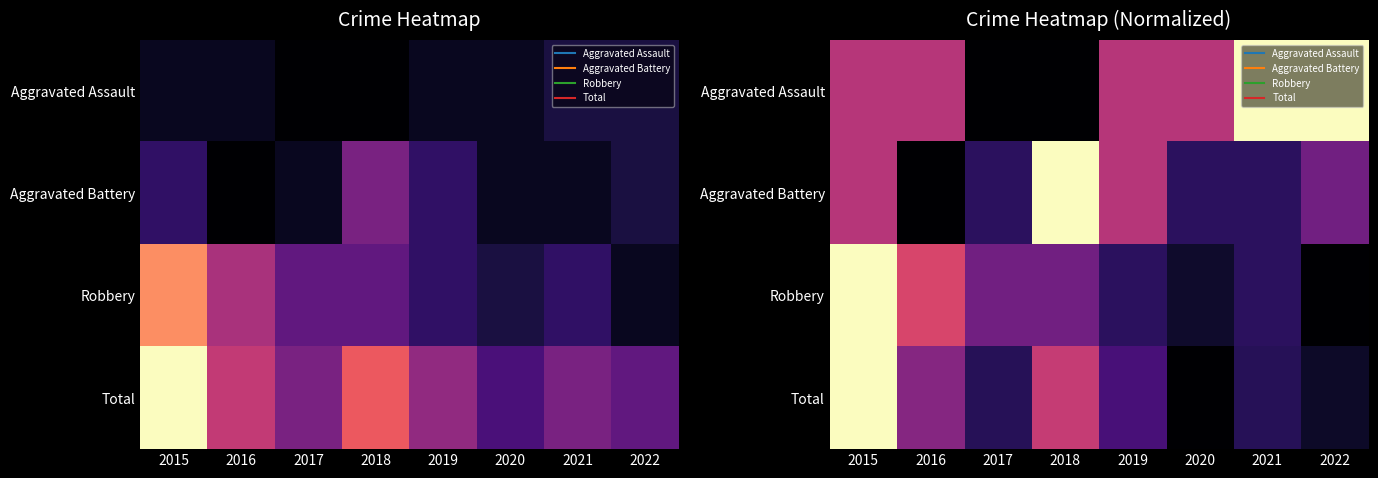

At 2022, list the series in order from largest to smallest.

Aggravated Assault, Aggravated Battery, Total, Robbery